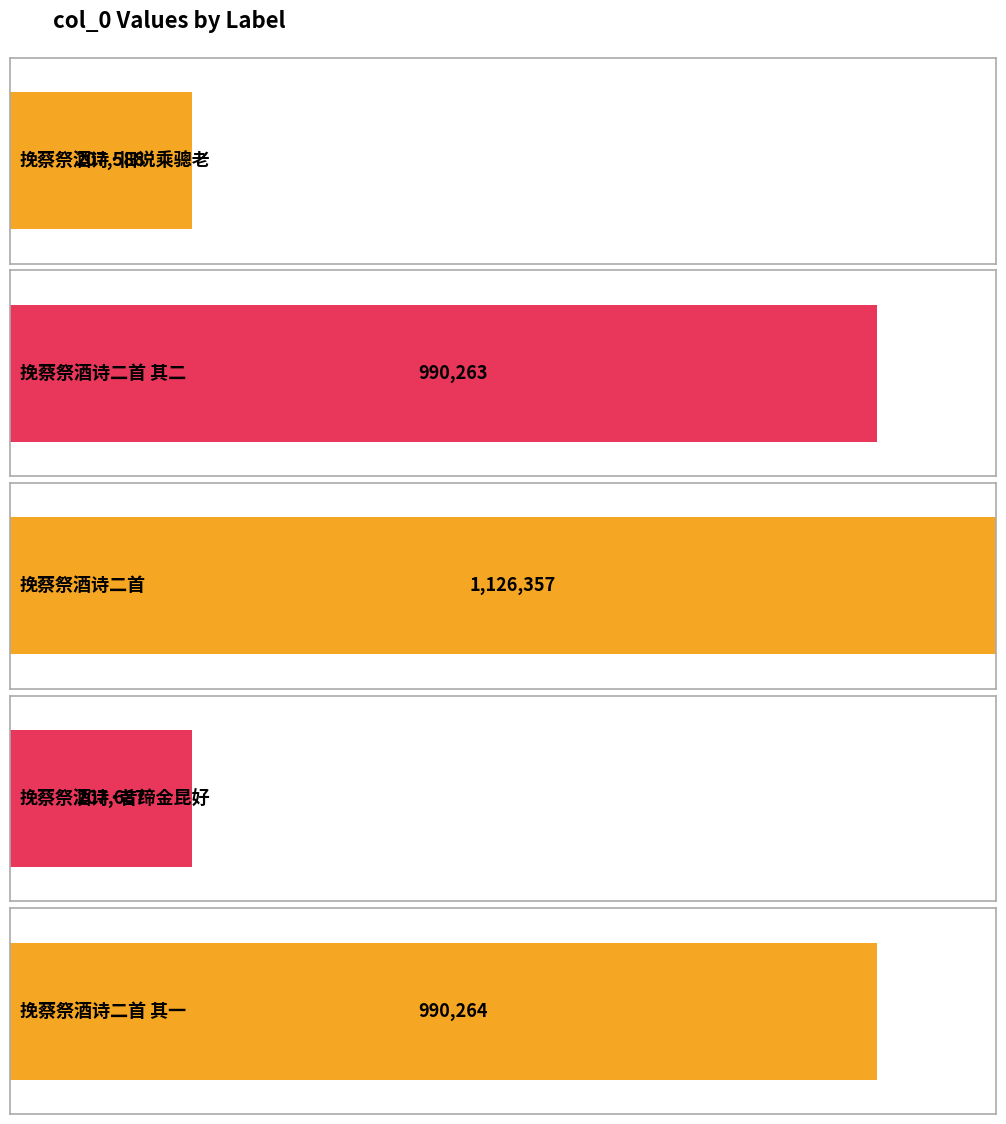

What is the change in value from 挽蔡祭酒诗二首 其二 to 挽蔡祭酒诗·昔缔金昆好?

-782576